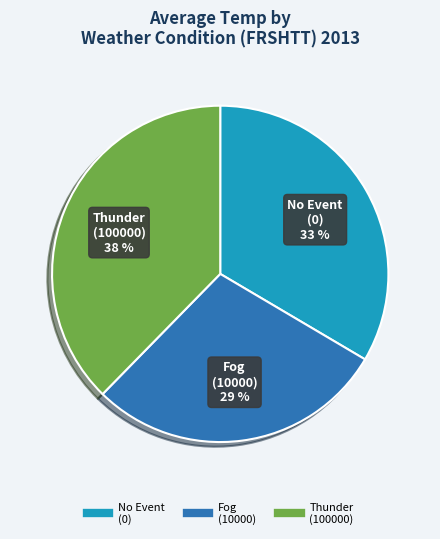

To the nearest percent, what is the difference between the largest and smallest slice percentages?

9%